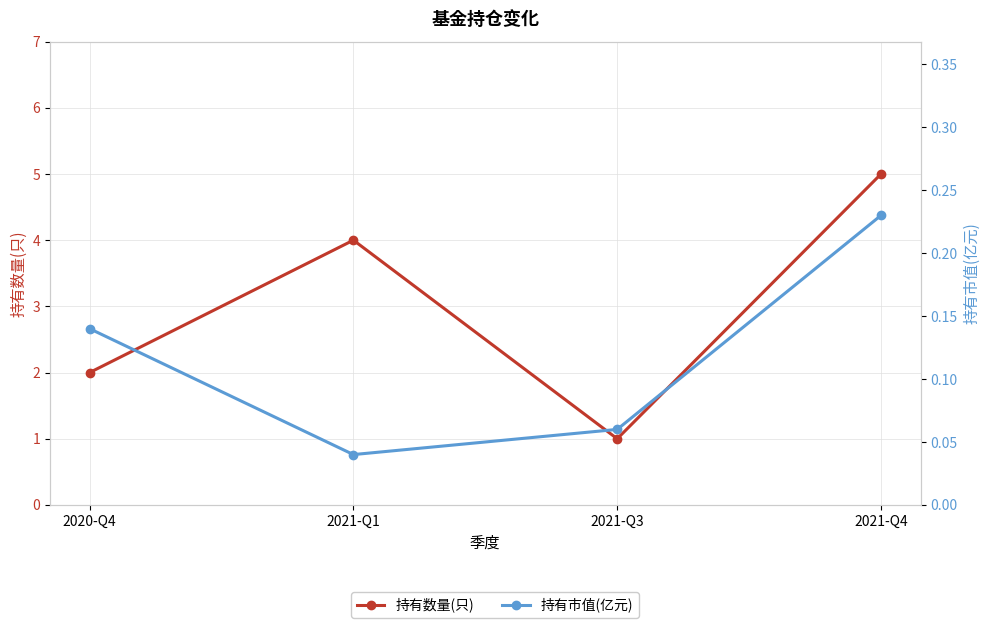

The 持有数量(只) series shows 2.0 at 2020-Q4. True or false?

True